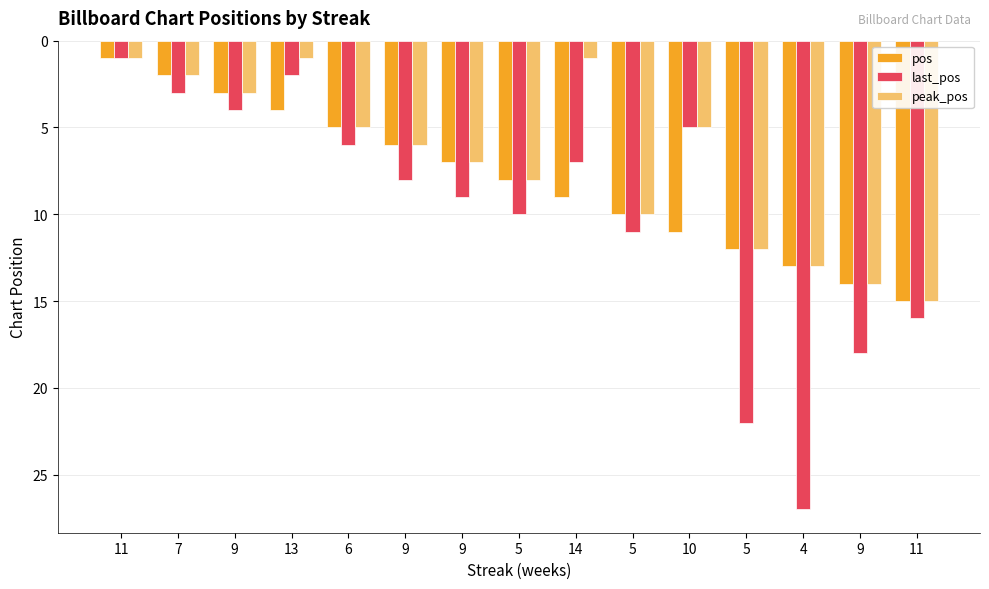

At which label is last_pos closest to 14?

11